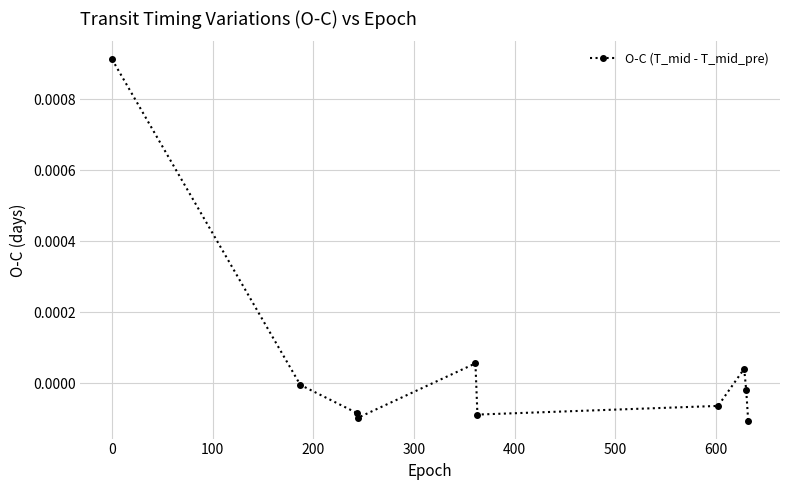

True or false: there are more than 1 points higher than both neighbors.

True